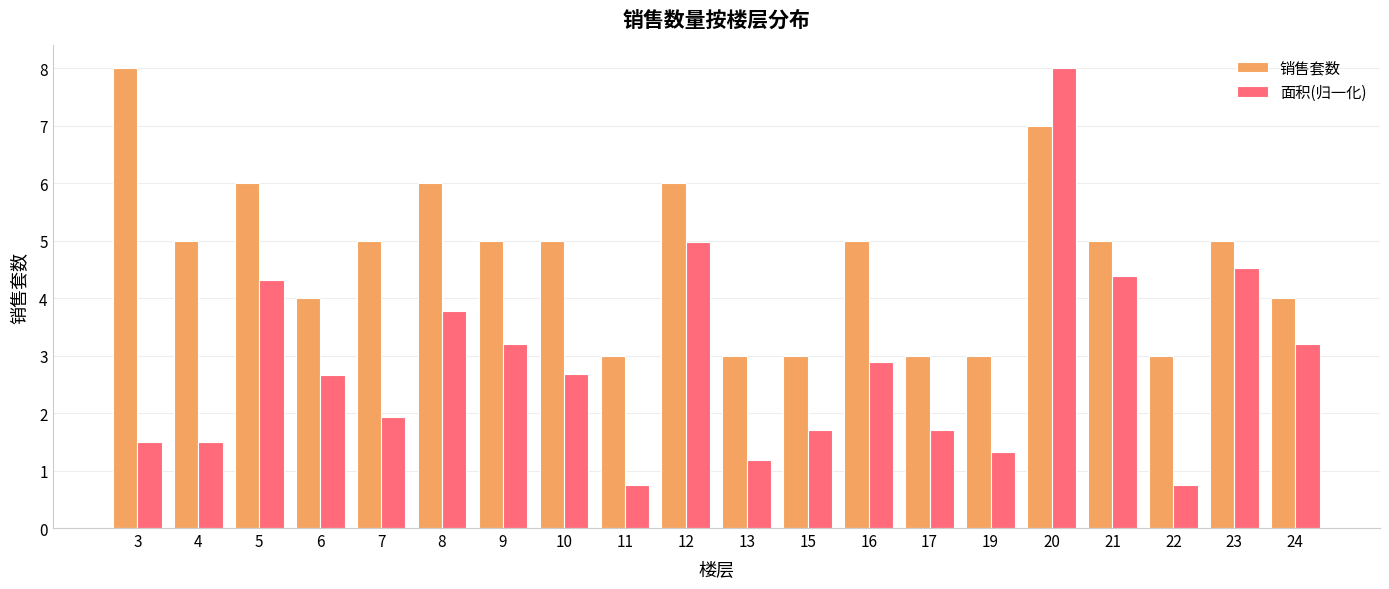

List the series in order of their overall mean, highest first.

销售套数, 面积(归一化)